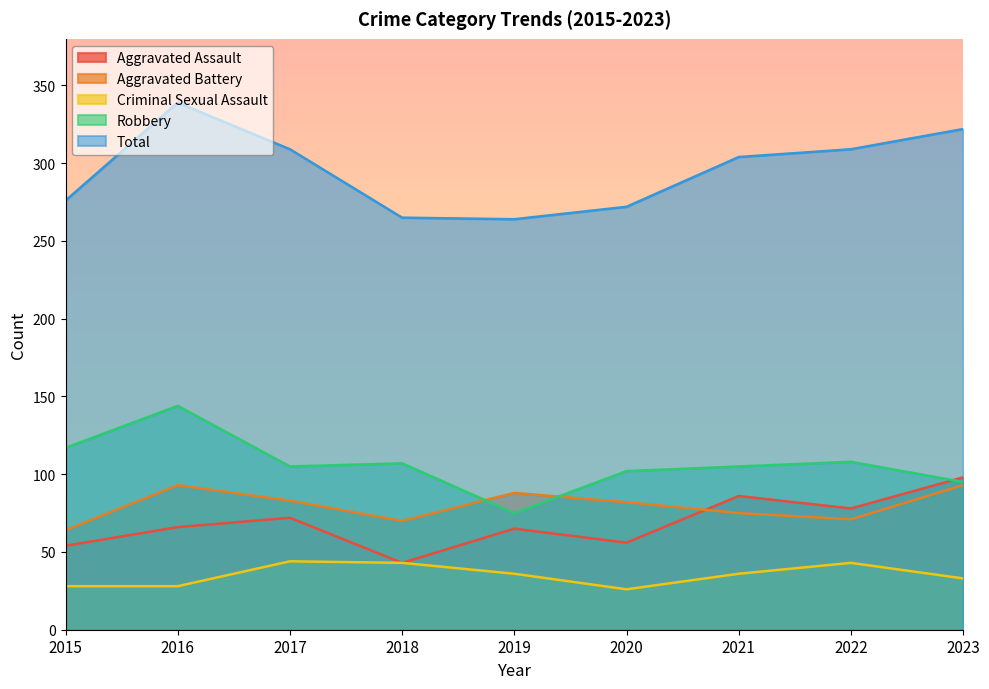

Which series has the largest range (max minus min)?

Total